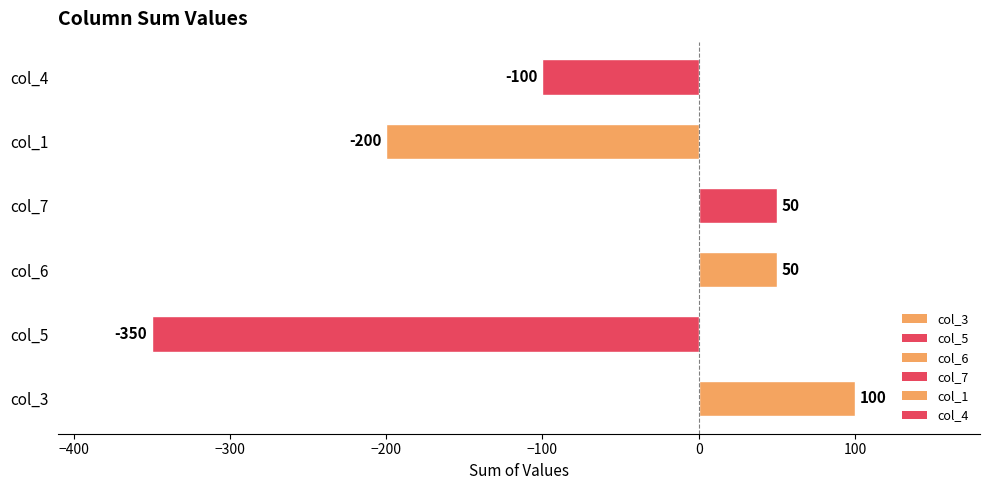

What is the sum of the values at col_4 and col_6?

-50